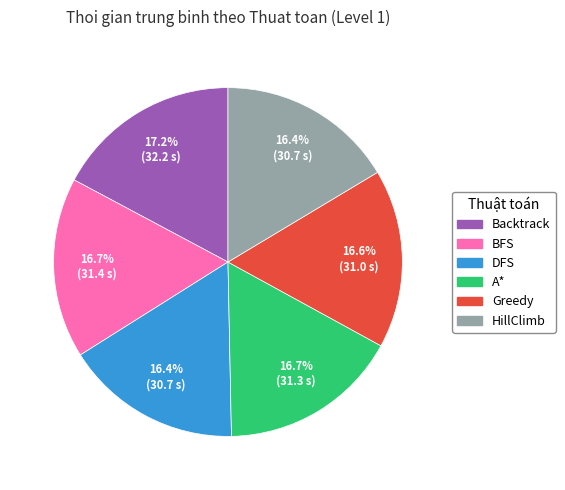

Does Greedy account for over 50% of the chart?

No